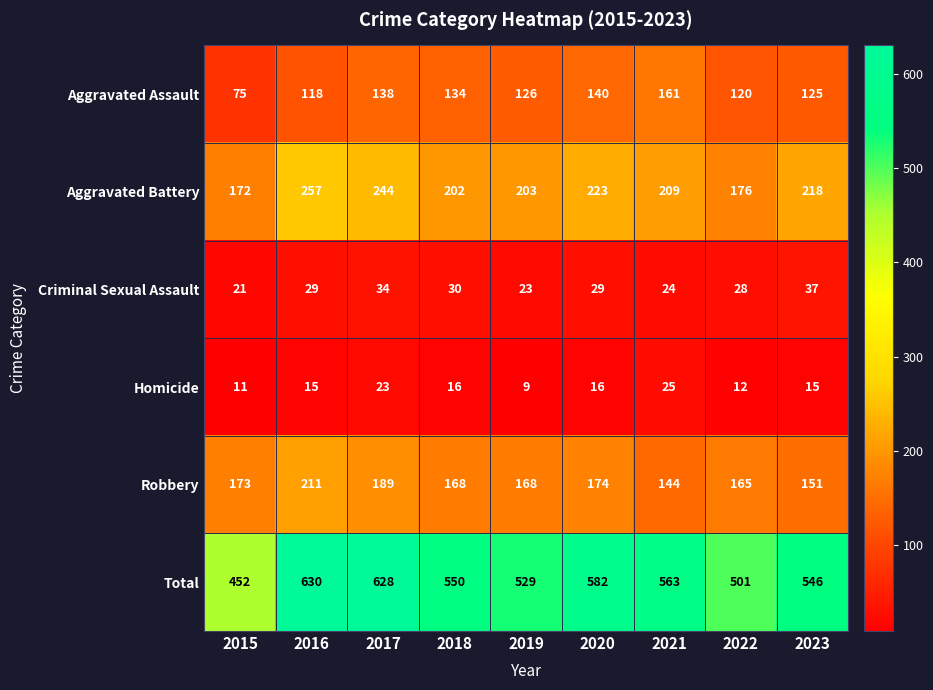

At which label is Robbery closest to 177?

2020